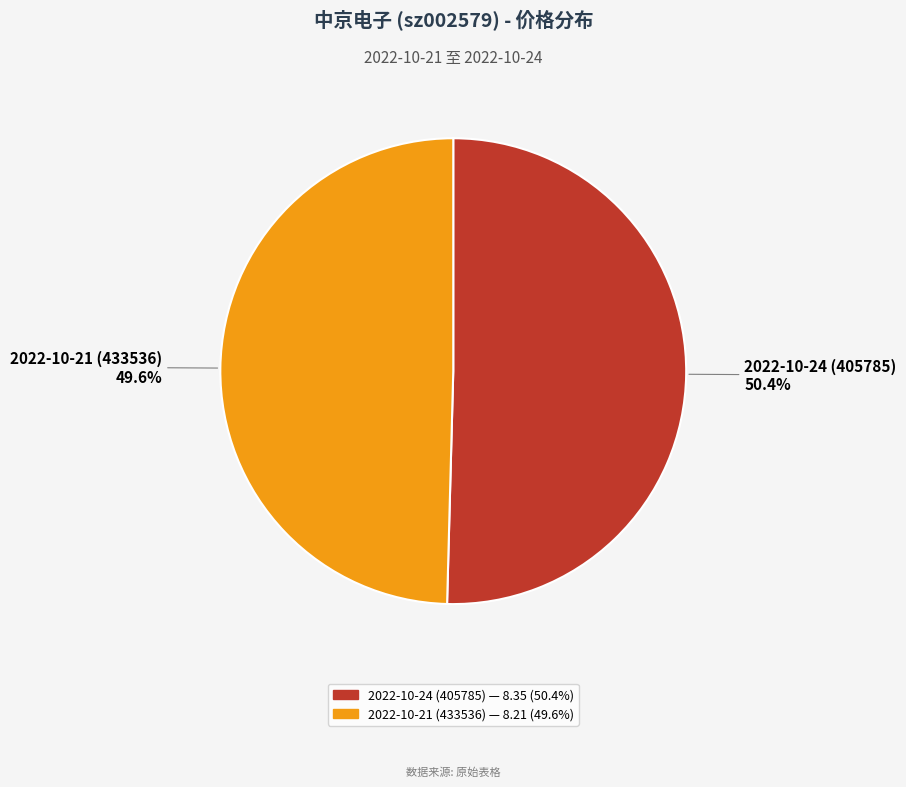

Is there a majority slice in this chart?

Yes